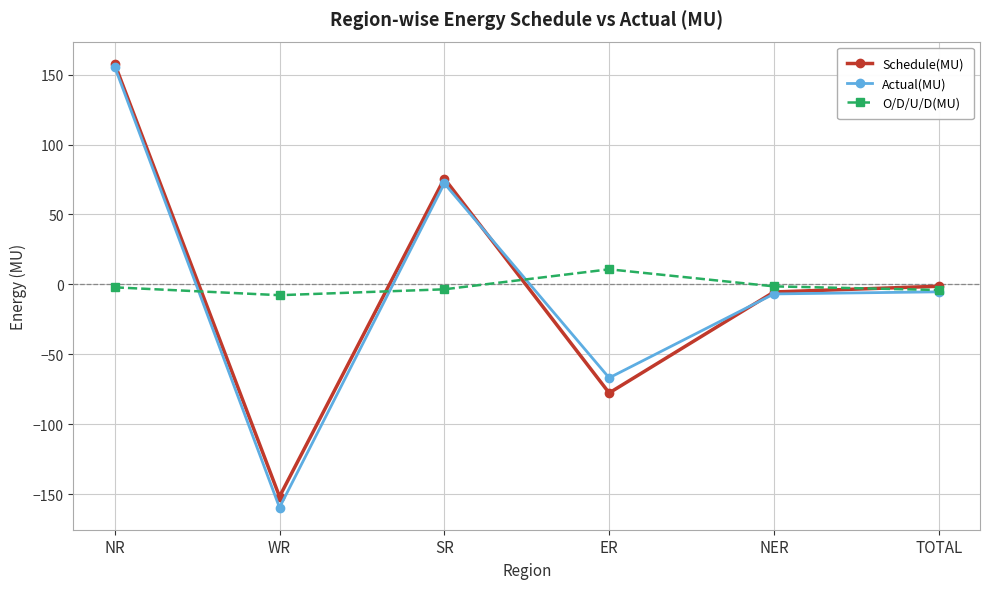

Which series has the widest spread of values?

Actual(MU)